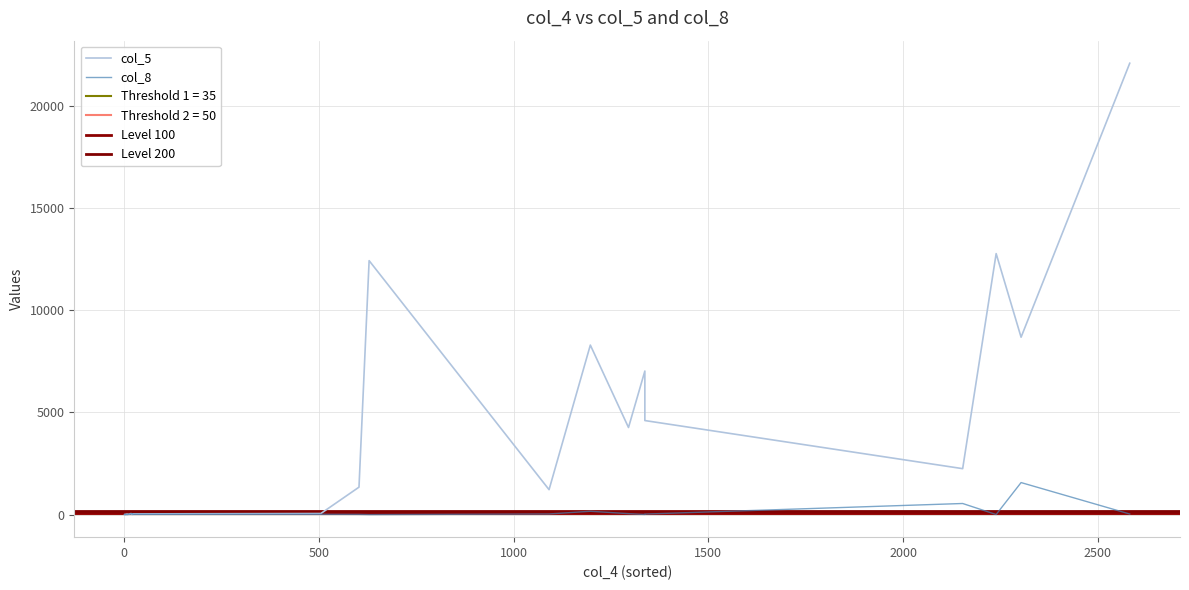

Rank the series by their maximum value, from lowest to highest.

col_8, col_5